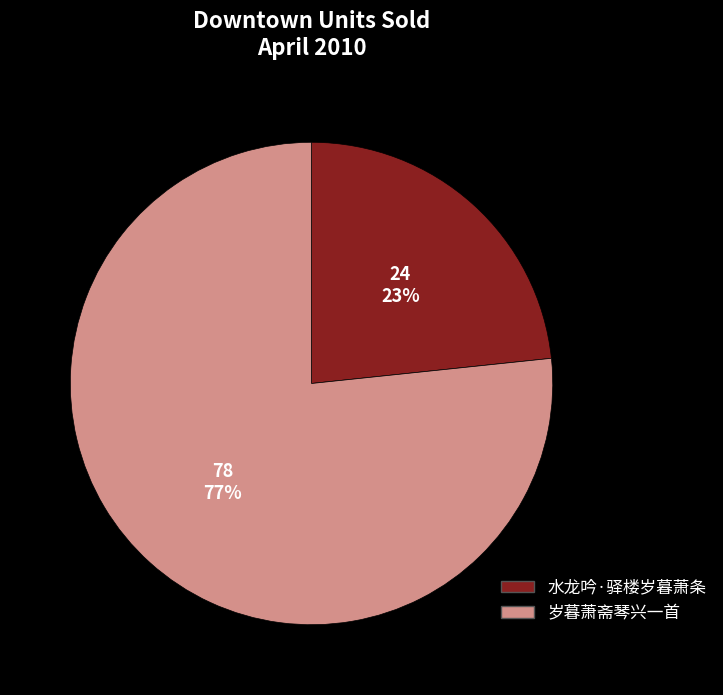

What percentage is the 水龙吟·驿楼岁暮萧条 slice, to the nearest percent?

23%